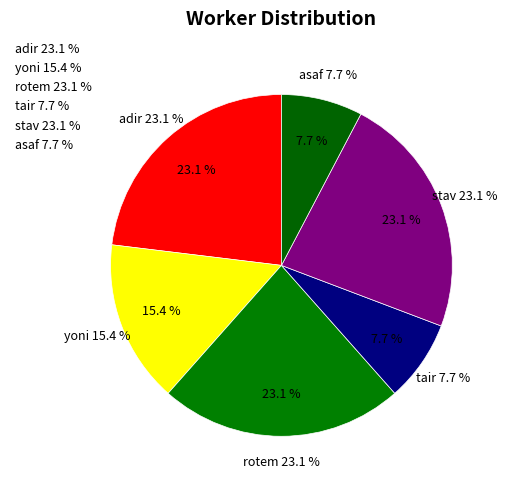

Which category has the biggest portion of the pie?

adir